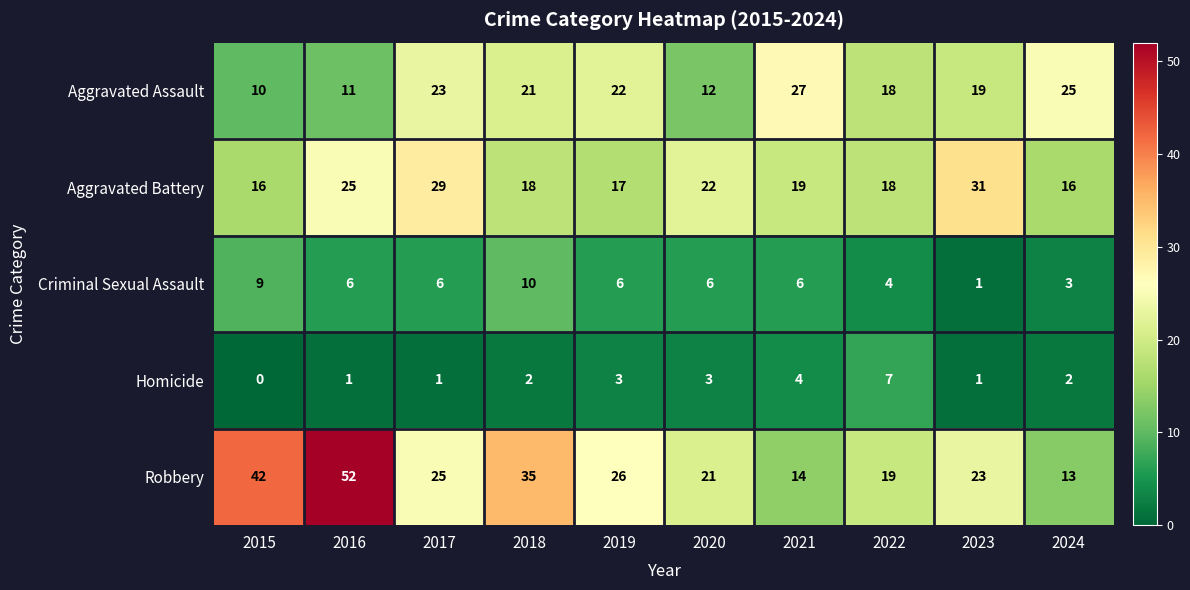

At which category is the sum across all series the highest?

2016